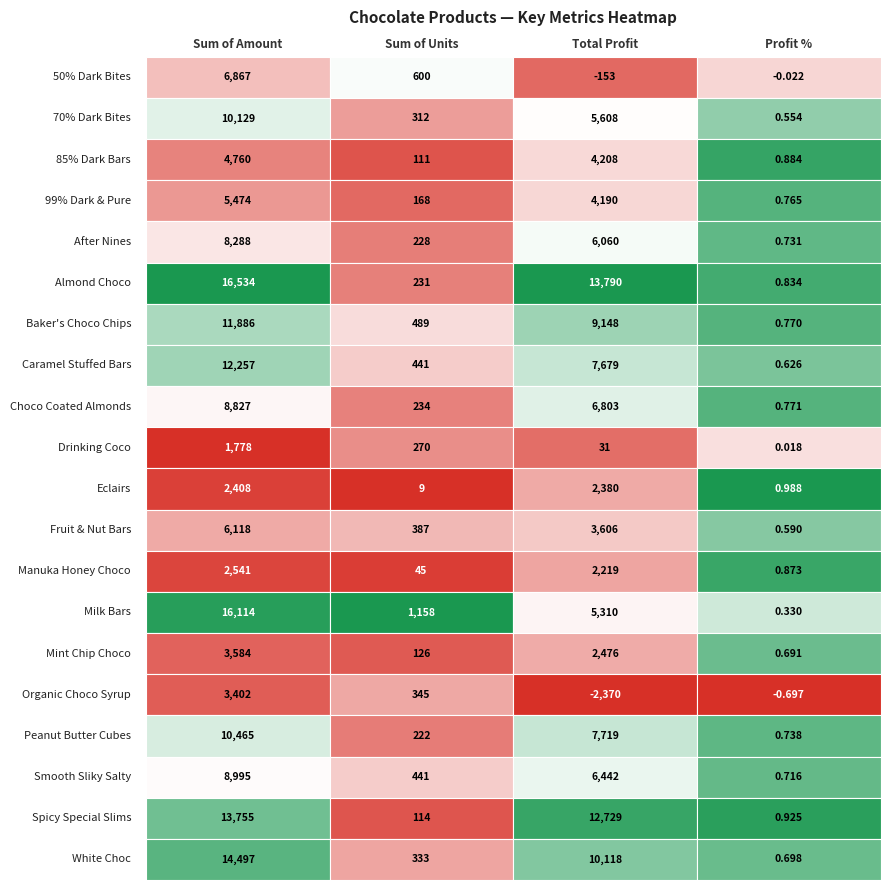

What is the average value of the Manuka Honey Choco series?

1201.4